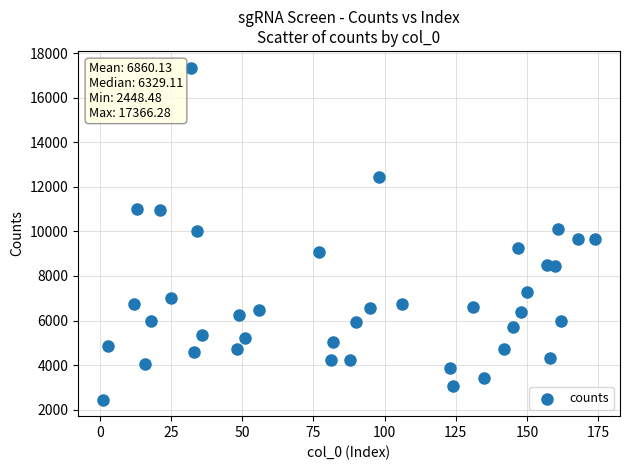

What is the range of X values (max minus min)?

173.0